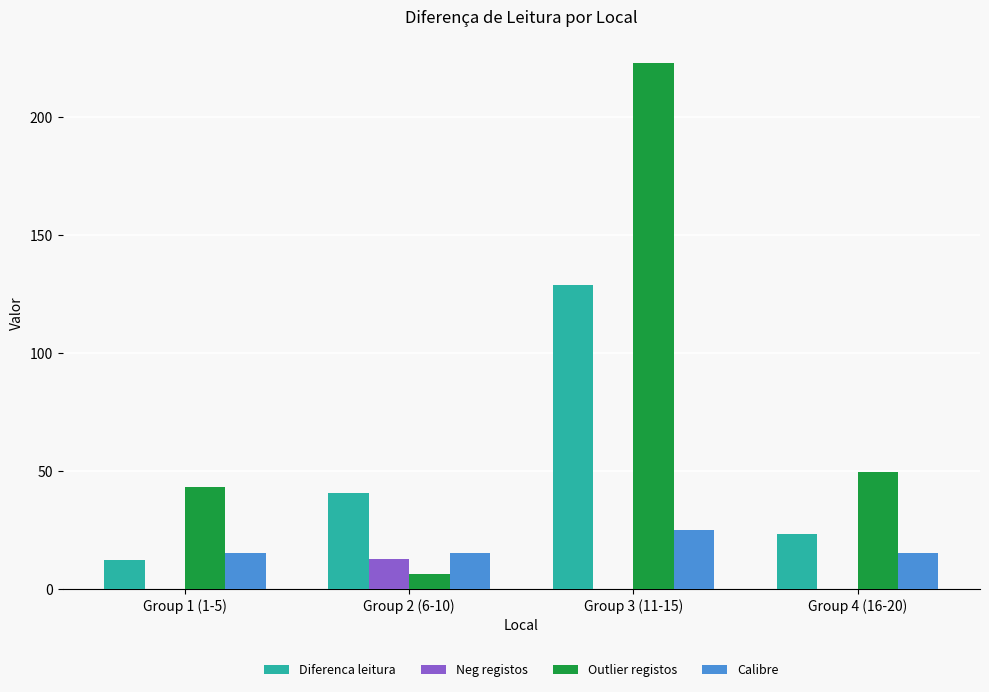

What is the spread (max minus min) of values at Group 4 (16-20)?

49.6